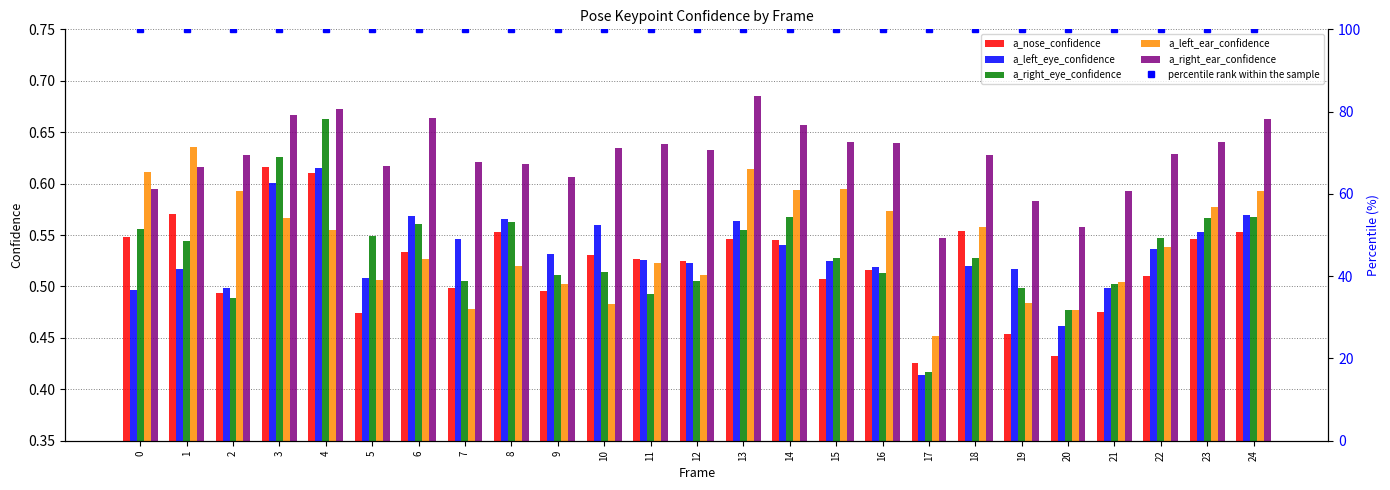

The value of percentile rank within the sample at 4 is 49.8. True or false?

False